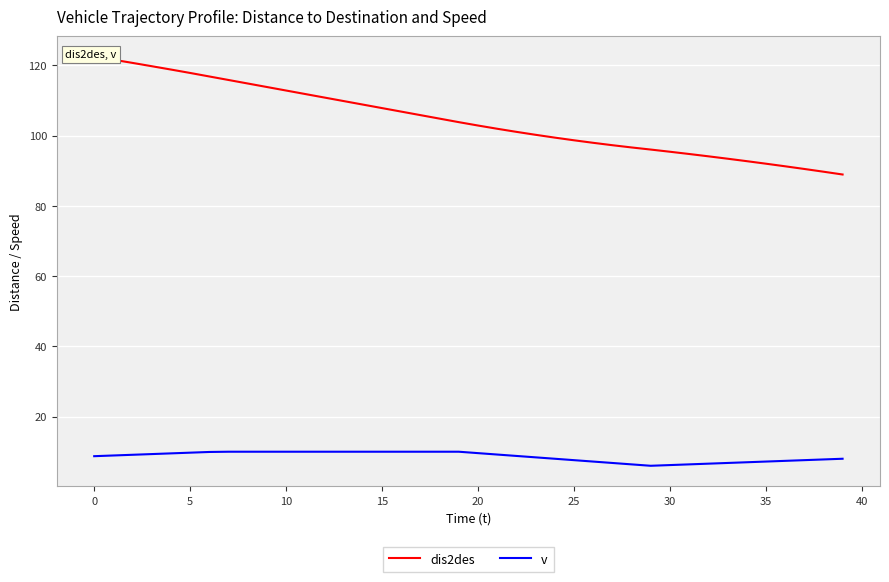

At 14, list the series in order from largest to smallest.

dis2des, v